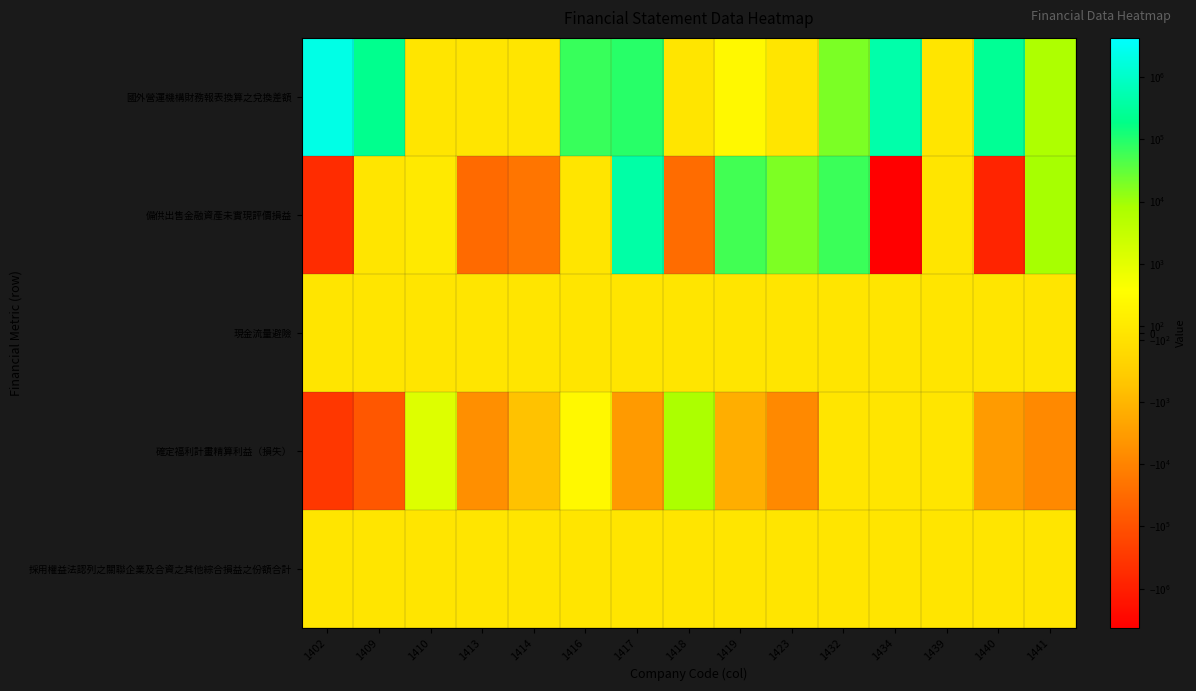

What is the spread (max minus min) of values at 1402?

2694267